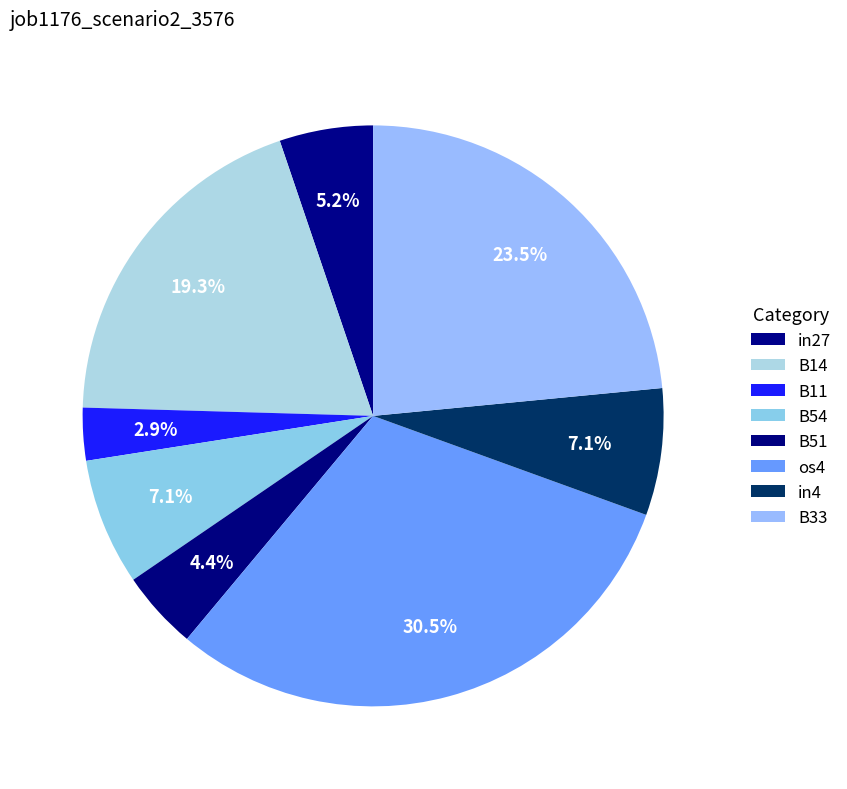

True or false: in27 accounts for 1% of the total.

False